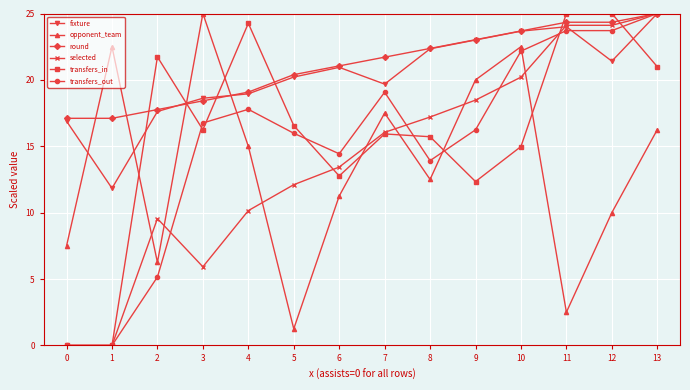

At which label is transfers_out closest to 12?

8